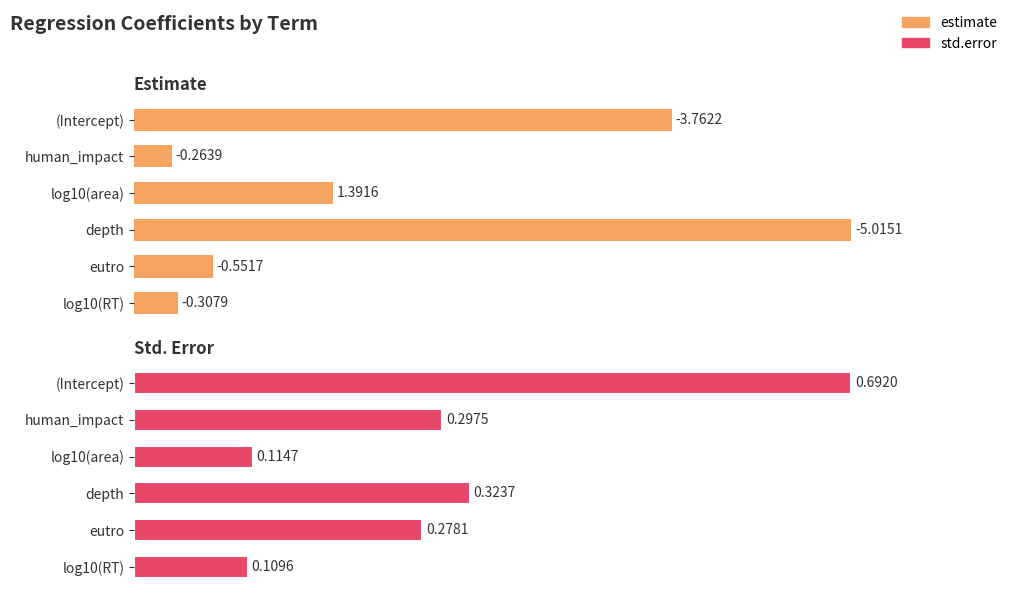

Is the value of estimate at depth greater than the value of std.error at (Intercept)?

No